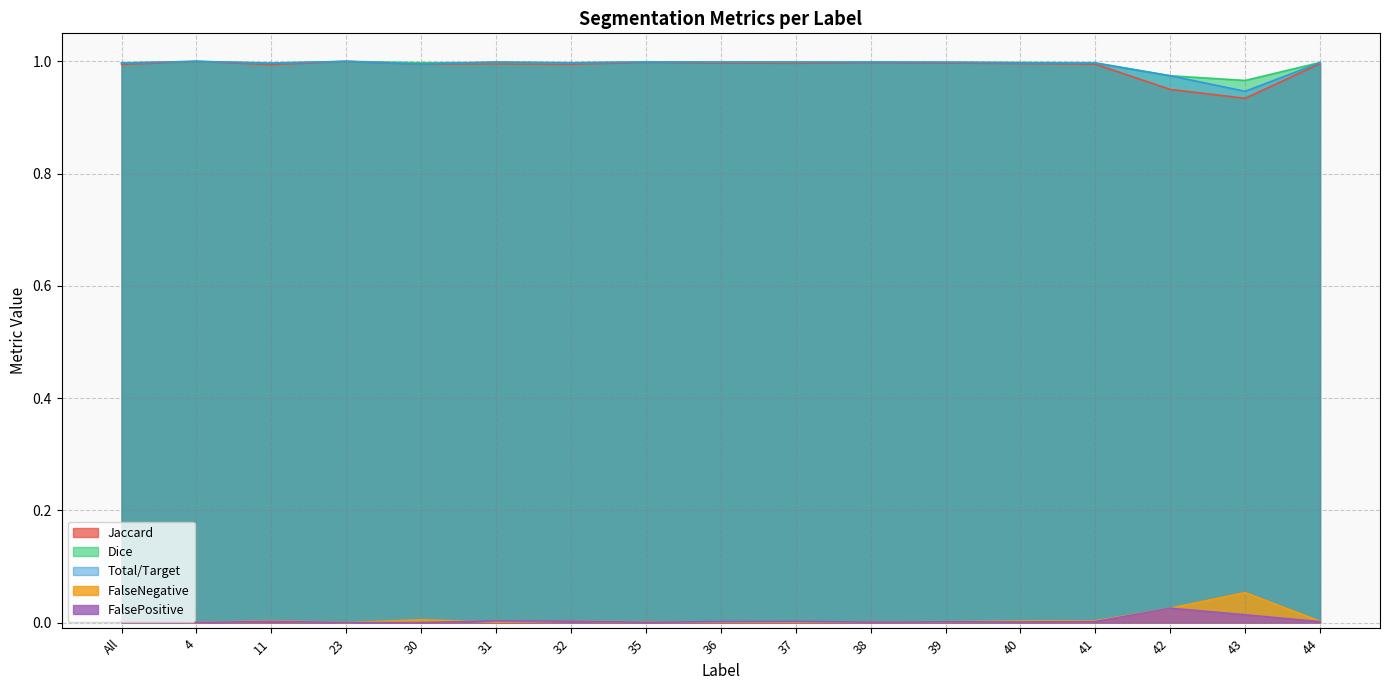

Is the value of Dice at 41 greater than the value of Jaccard at 41?

Yes